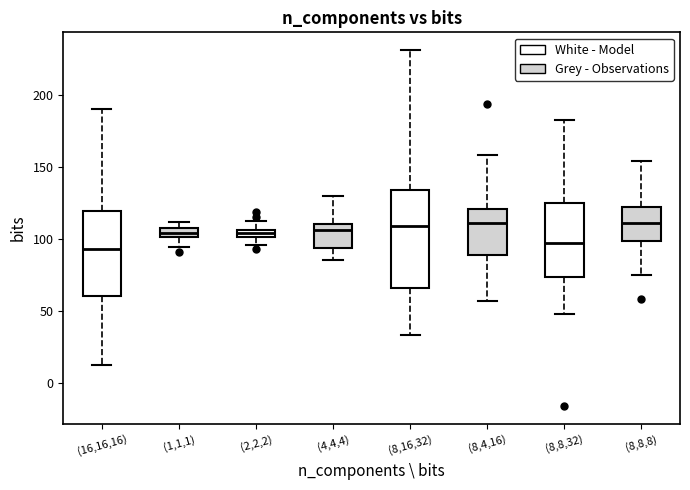

Where does the median line of the box for (8,8,32) sit on the y-axis? The values are not printed on the chart, so give them approximately, as read against the axis.

95